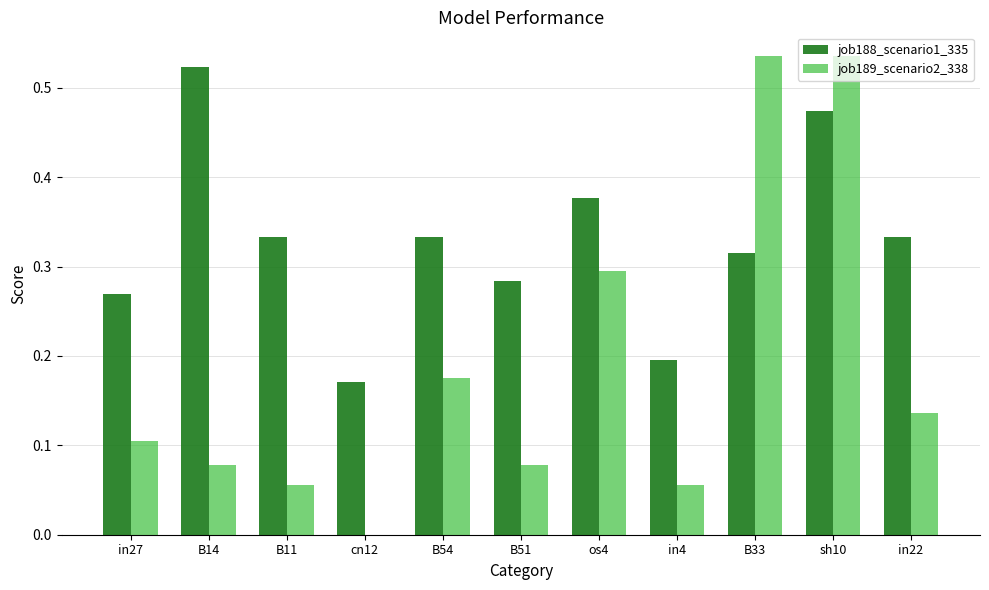

What are all the series names shown in the legend?

job188_scenario1_335, job189_scenario2_338